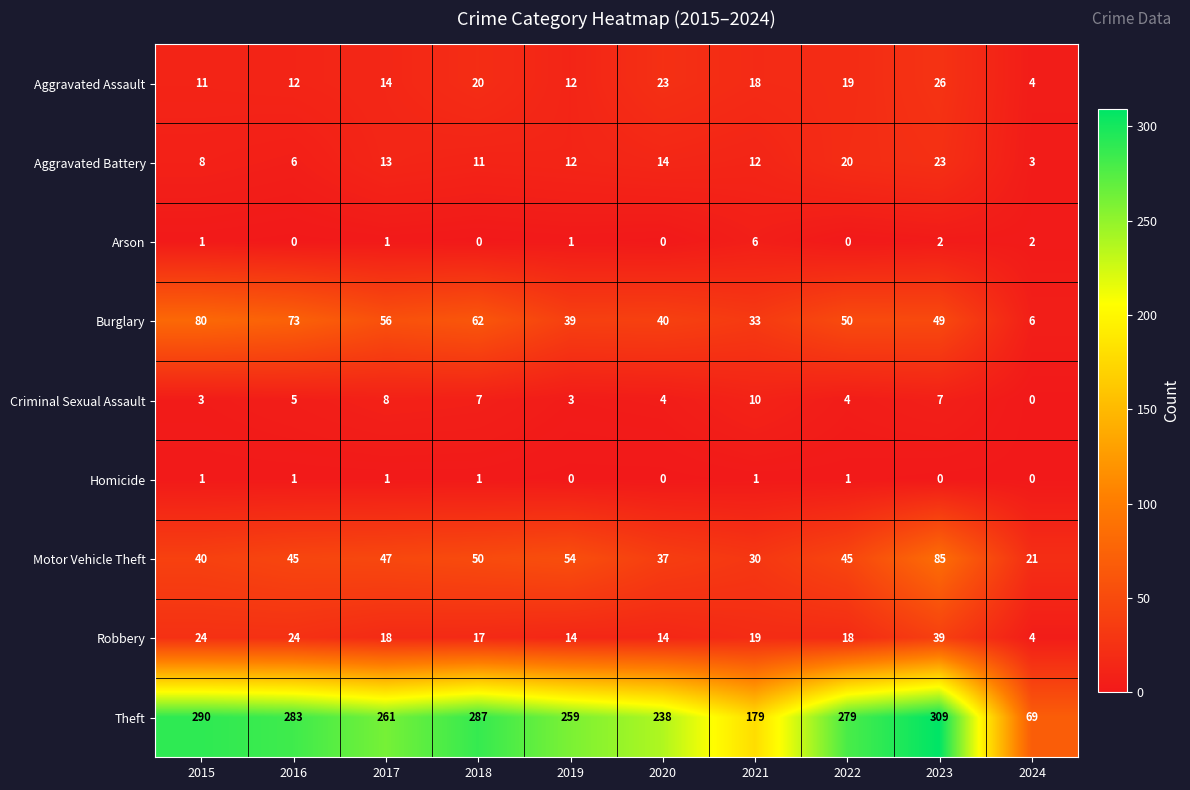

Which label corresponds to the largest value in the chart?

2023